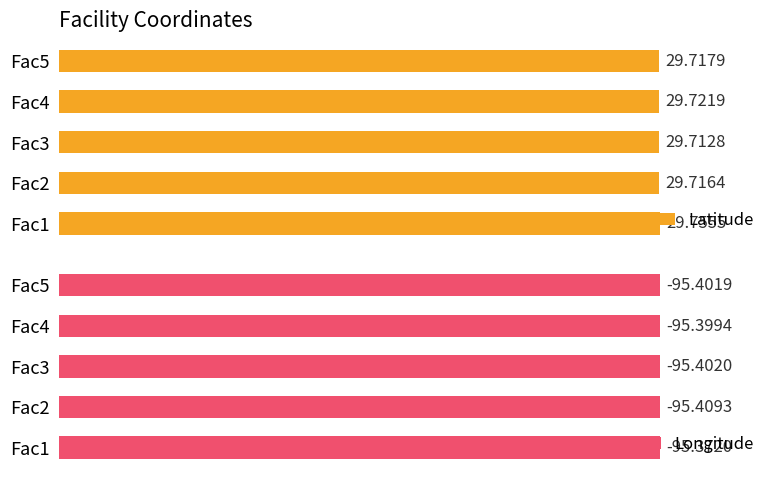

How many bars are there in total?

10